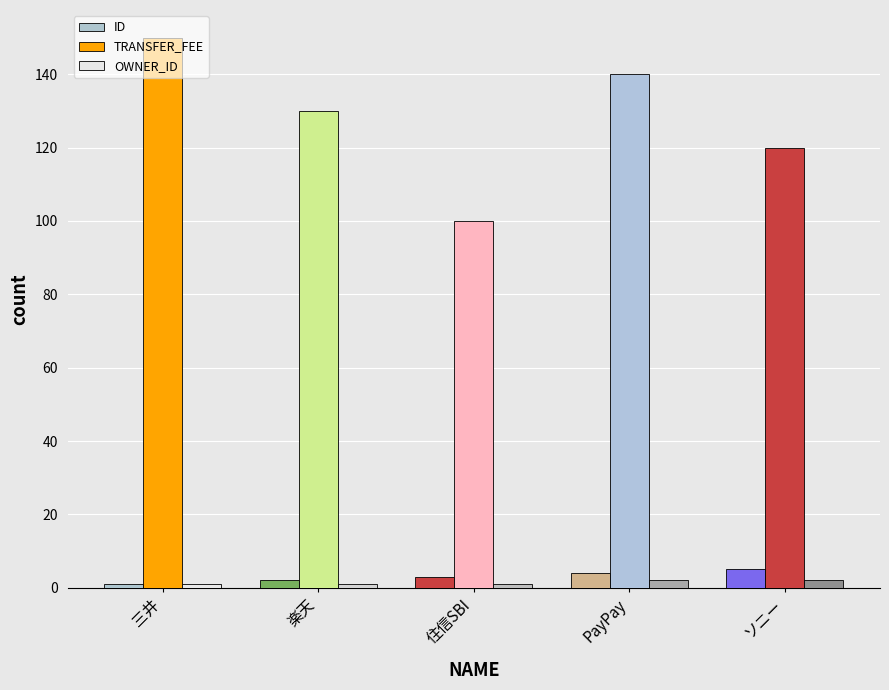

How many bars are there in each group?

3